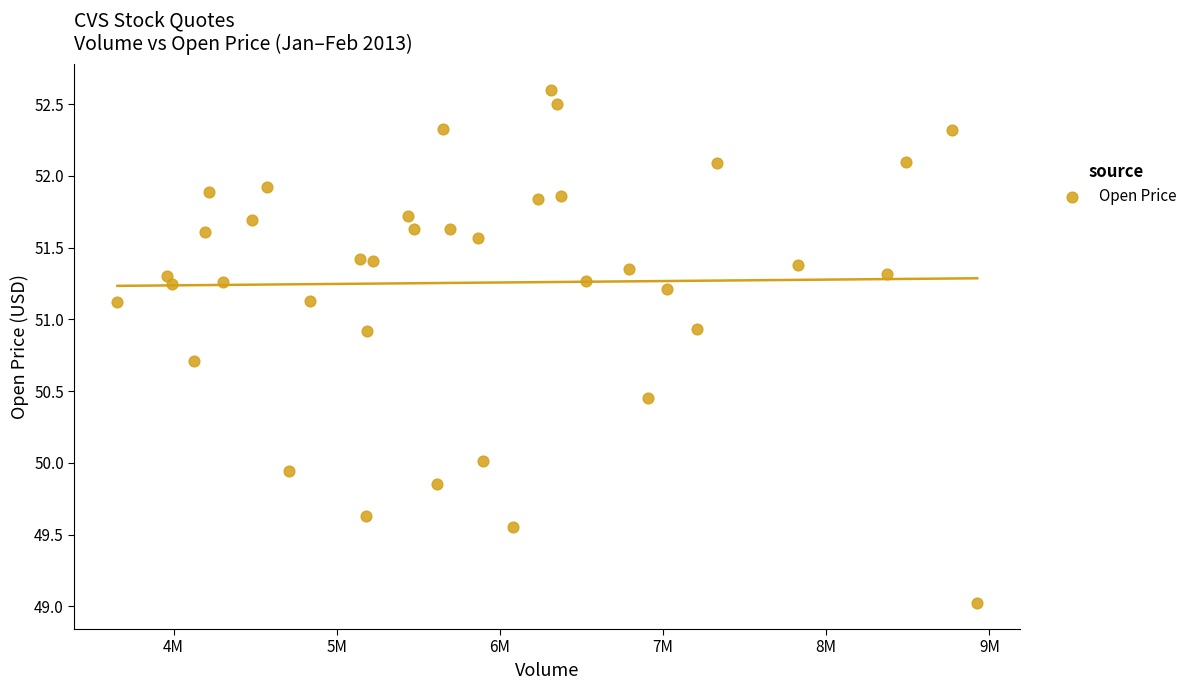

What is the range of Y values (max minus min)?

3.6